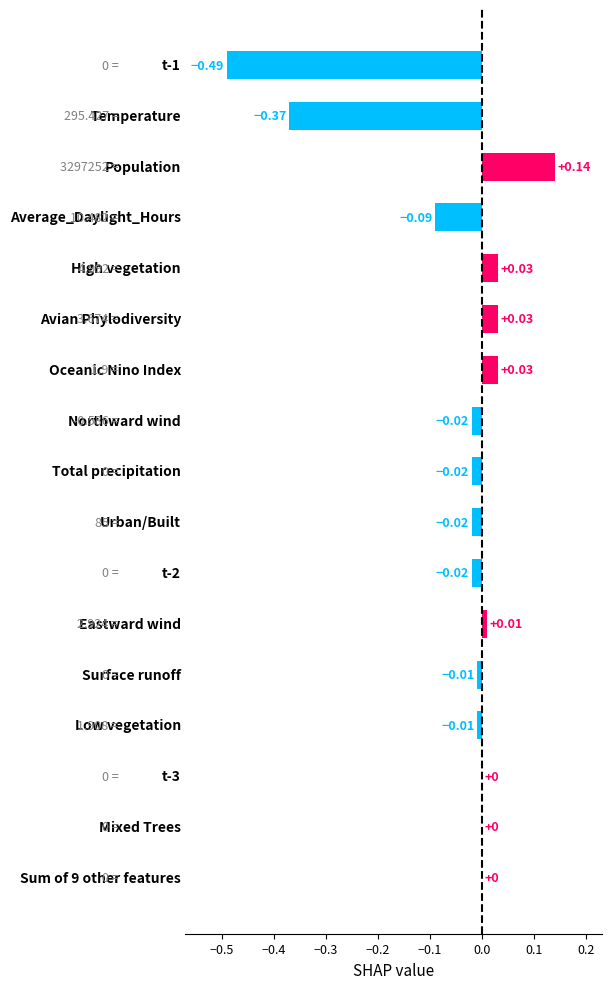

How many distinct data groups are displayed?

1